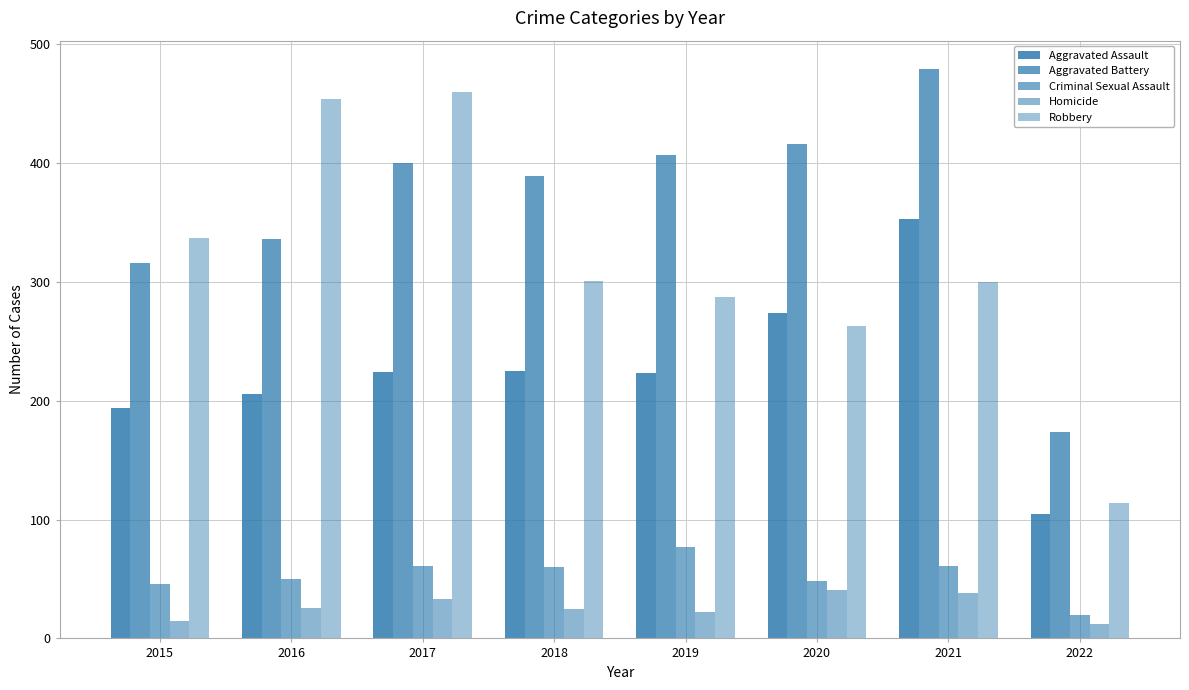

Which category has the highest value across all series?

2021